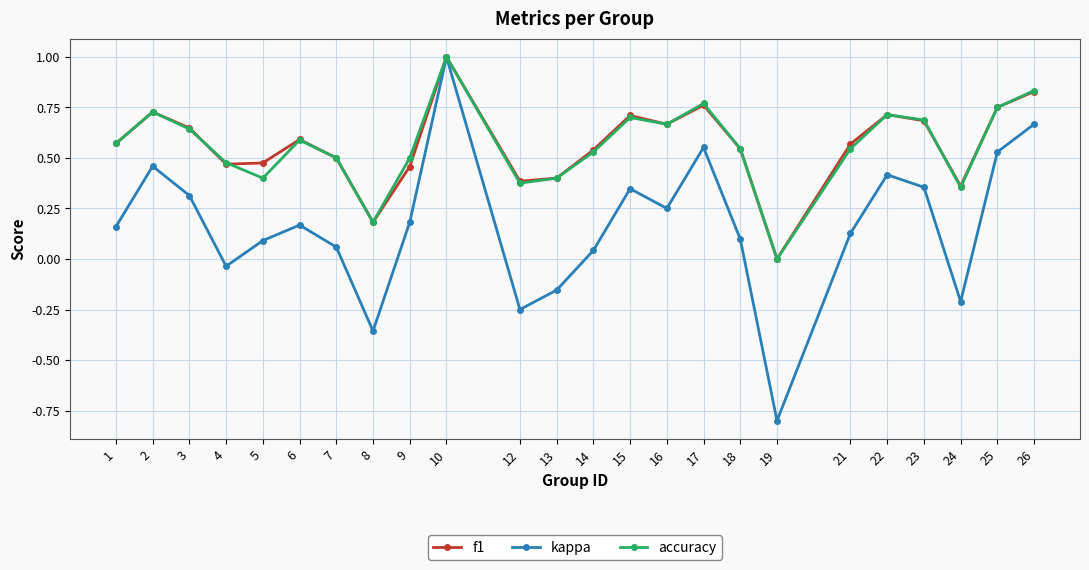

At which category does accuracy reach its first local valley?

5